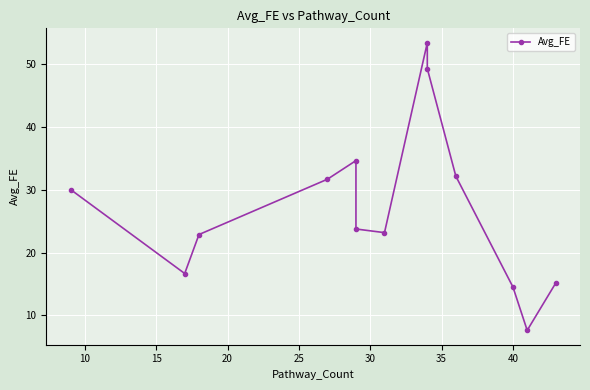

What is the difference between the second highest and minimum values?

41.7